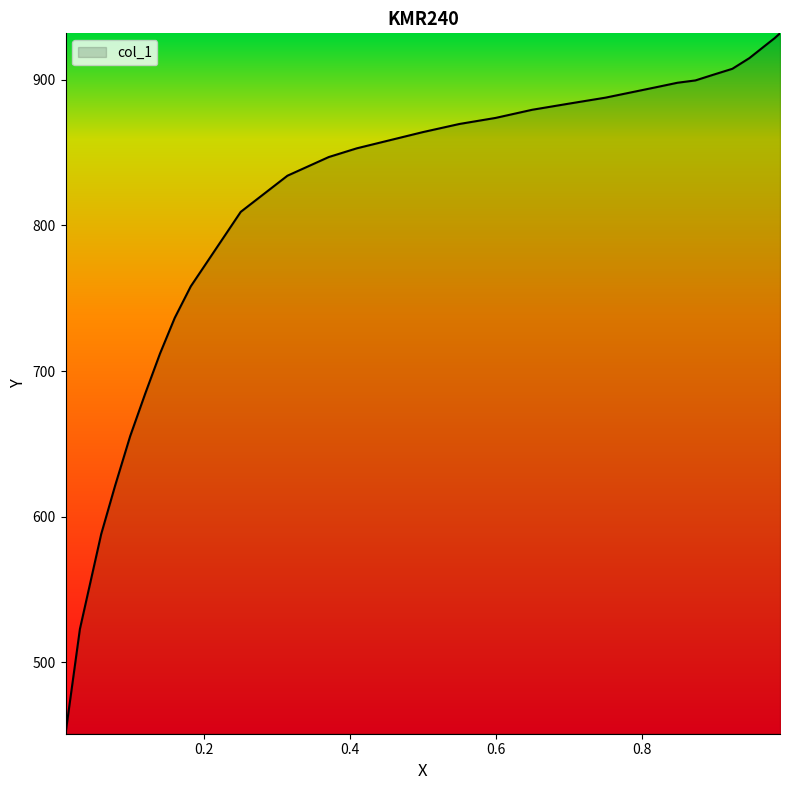

How many values are below 869?

14